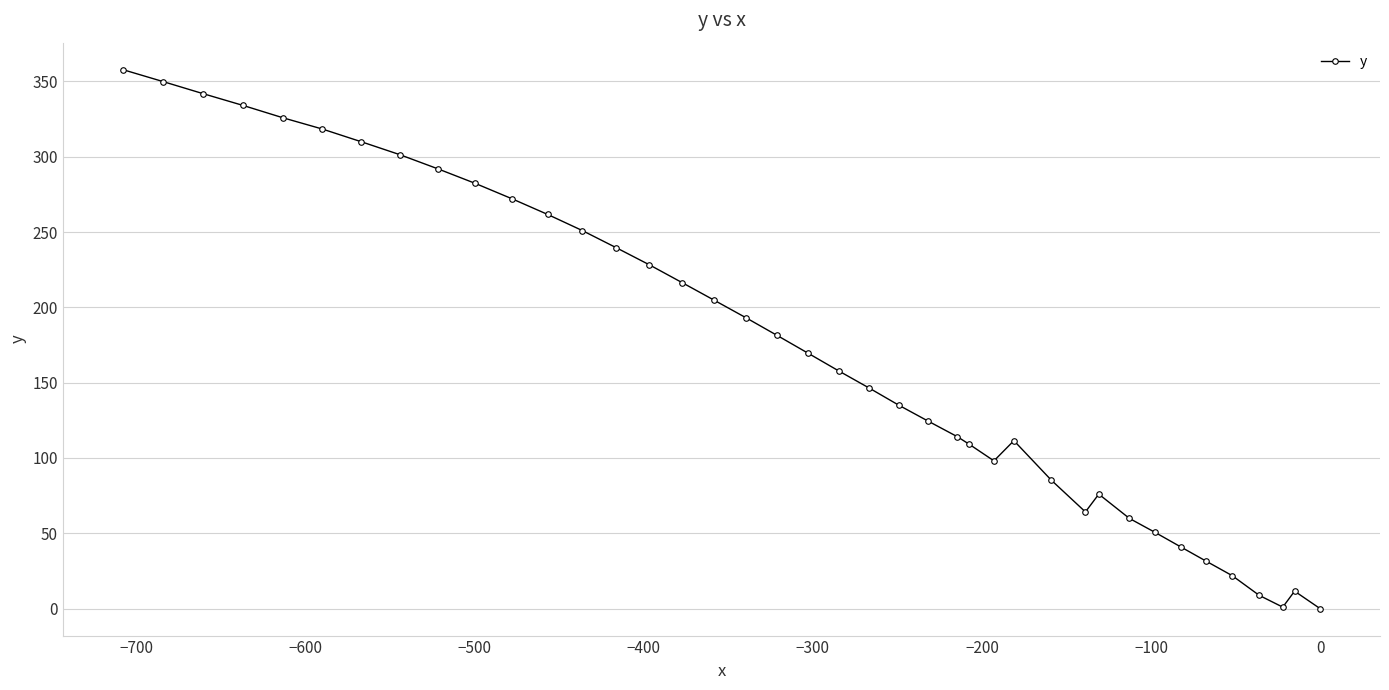

What is the greatest value displayed?

357.8